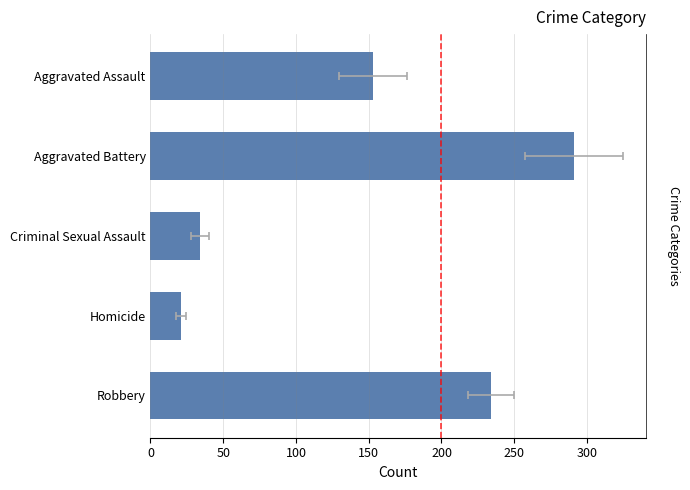

What is the value of the 5th bar from the left?

234.3